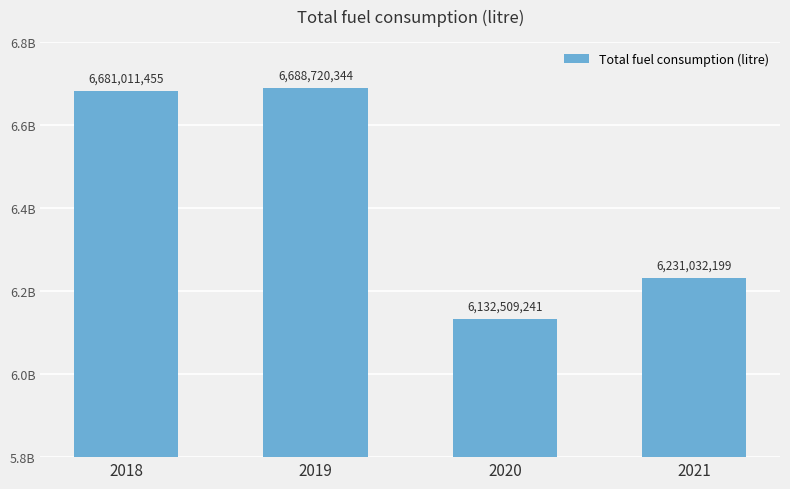

What is the smallest value displayed?

6132509241